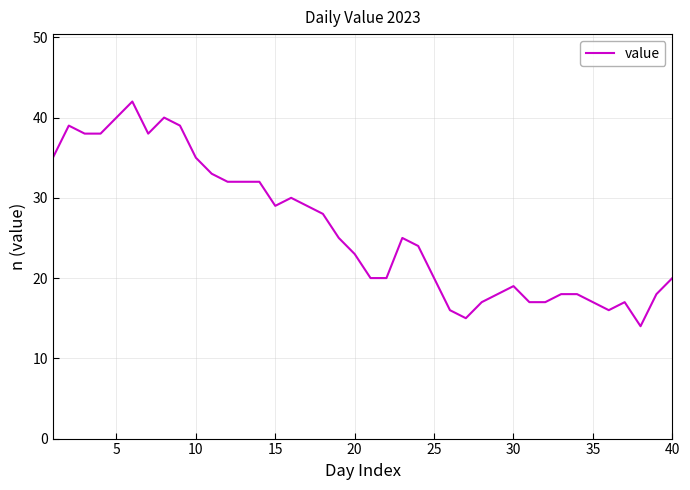

What is the maximum value shown in the chart?

42